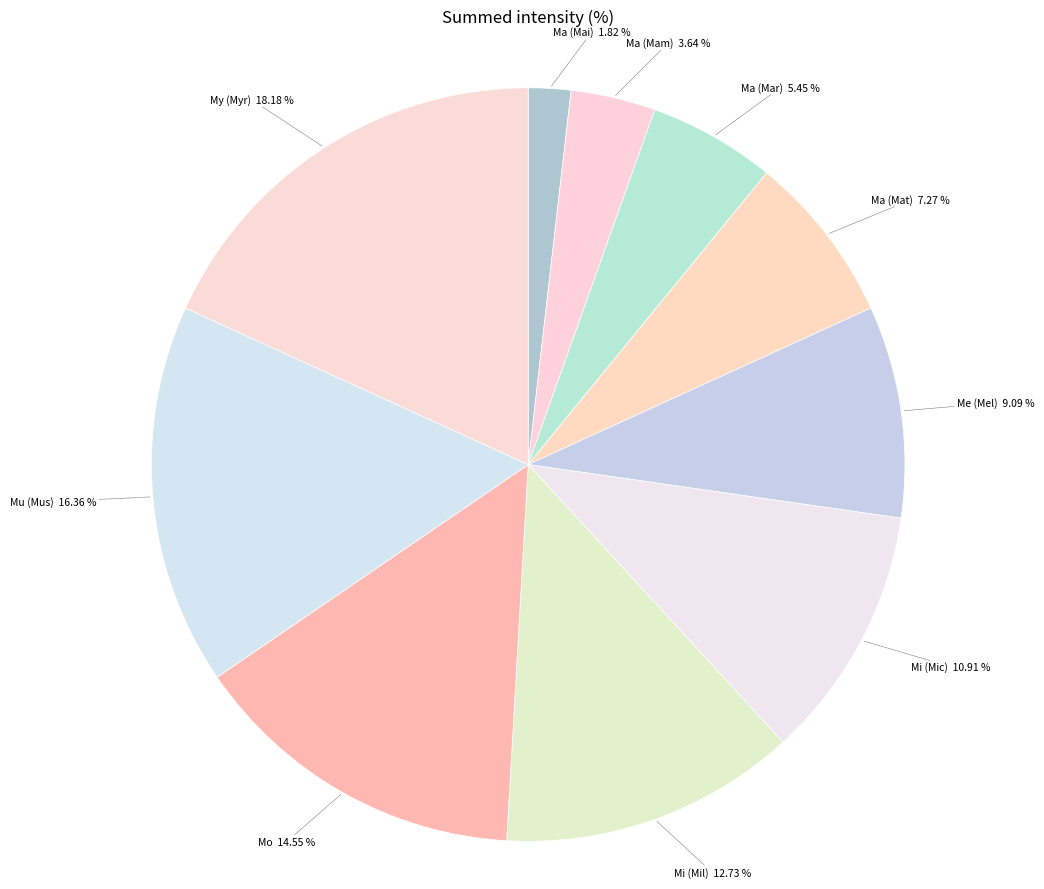

Approximately how many times larger is the value at Mo compared to Ma (Mat)?

2.0